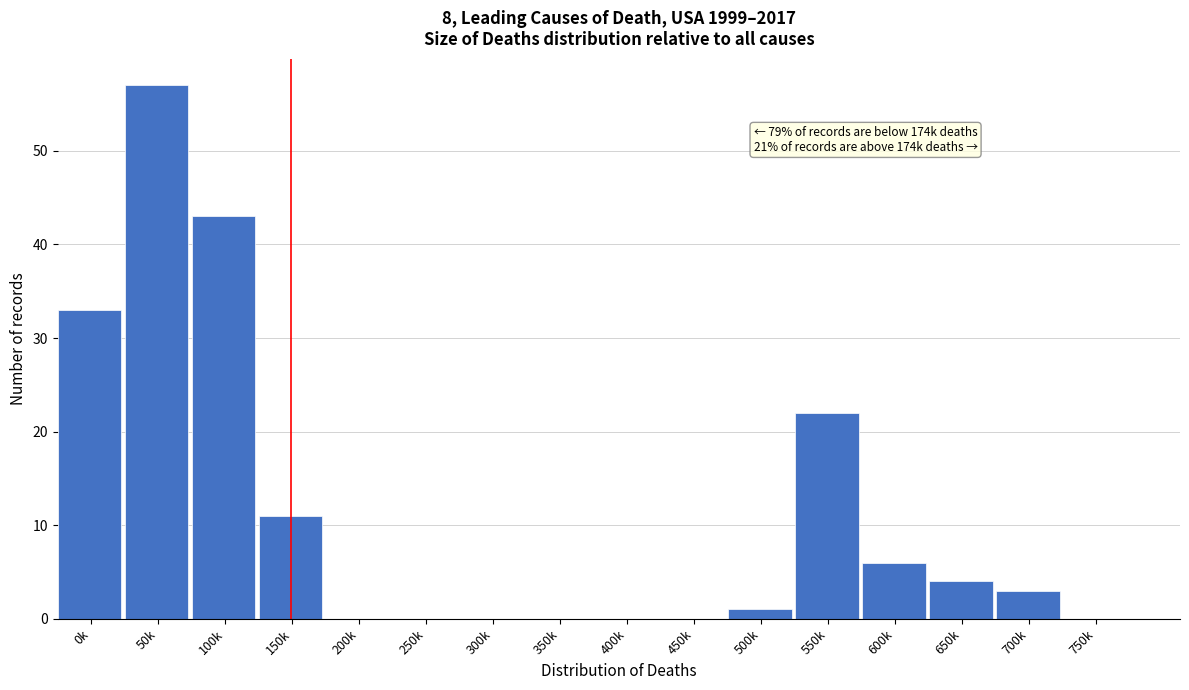

Reading right to left, extract all data points from this chart.

750k=0	700k=3	650k=4	600k=6	550k=22	500k=1	450k=0	400k=0	350k=0	300k=0	250k=0	200k=0	150k=11	100k=43	50k=57	0k=33